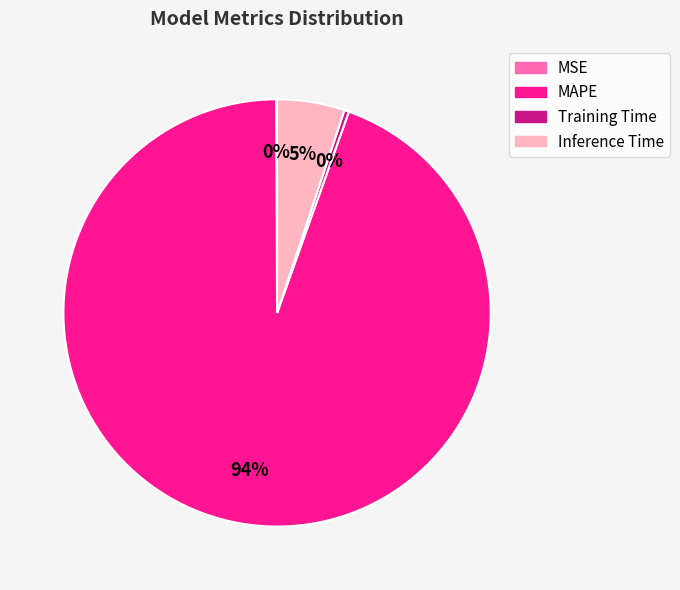

To the nearest percent, what is the difference between the Inference Time and Training Time slice percentages?

5%